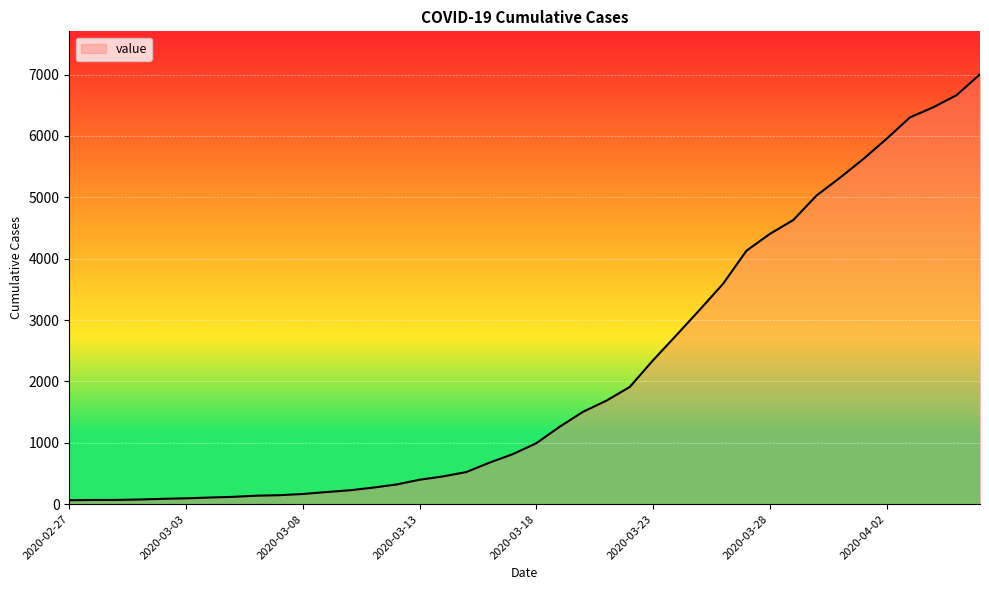

What is the greatest value displayed?

7003